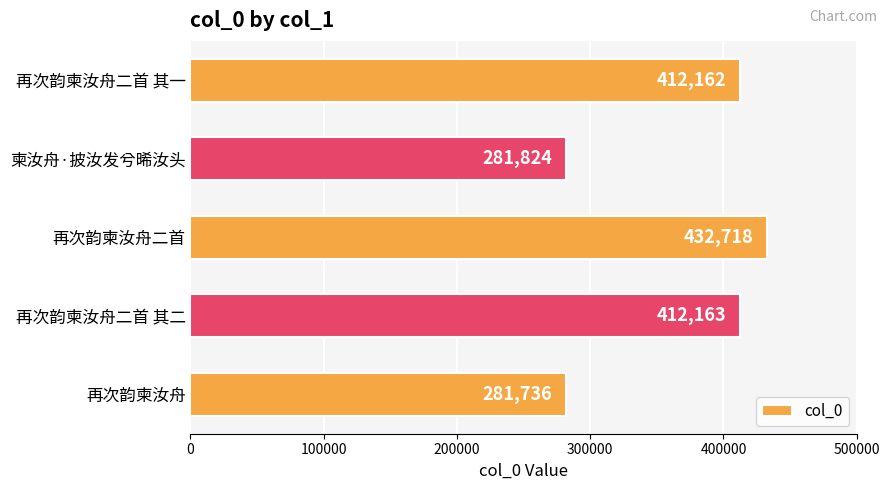

How many values are below 412162?

2